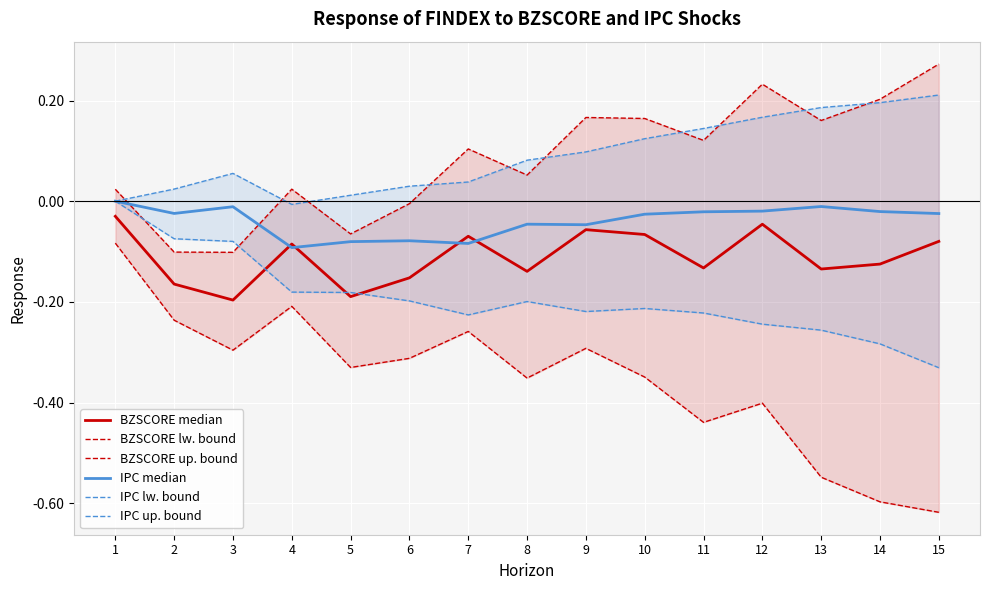

Where is the first local minimum for IPC lw. bound?

7